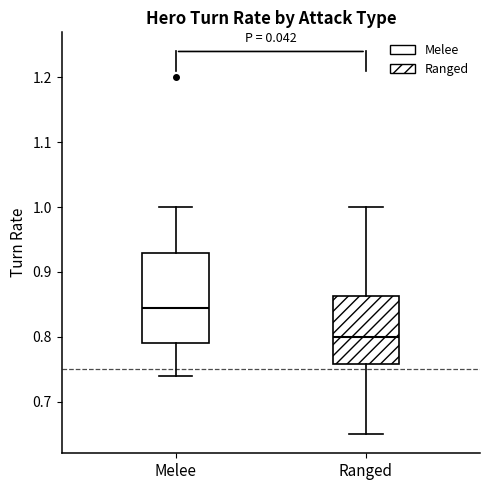

Where does the lower whisker of the box for Melee end on the y-axis? The values are not printed on the chart, so give them approximately, as read against the axis.

0.74